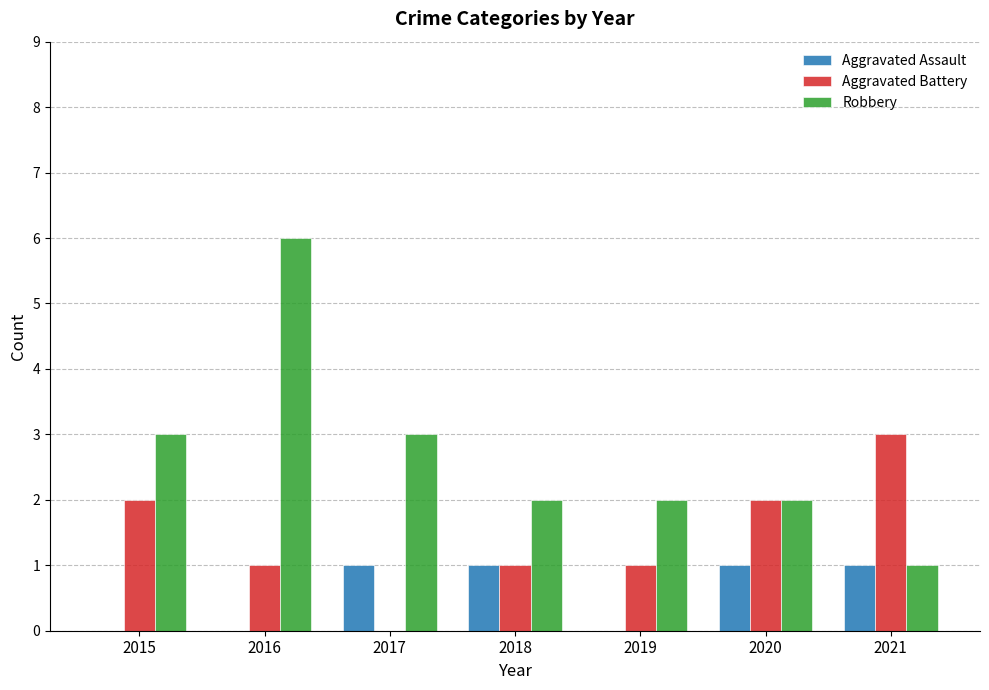

How many distinct data groups are displayed?

3